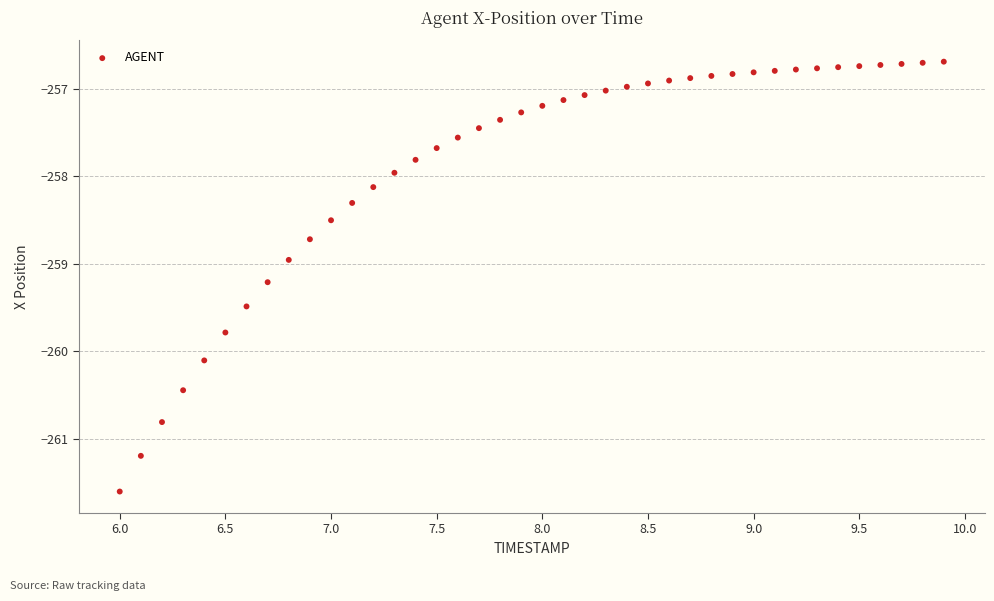

What is the range of Y values (max minus min)?

4.9